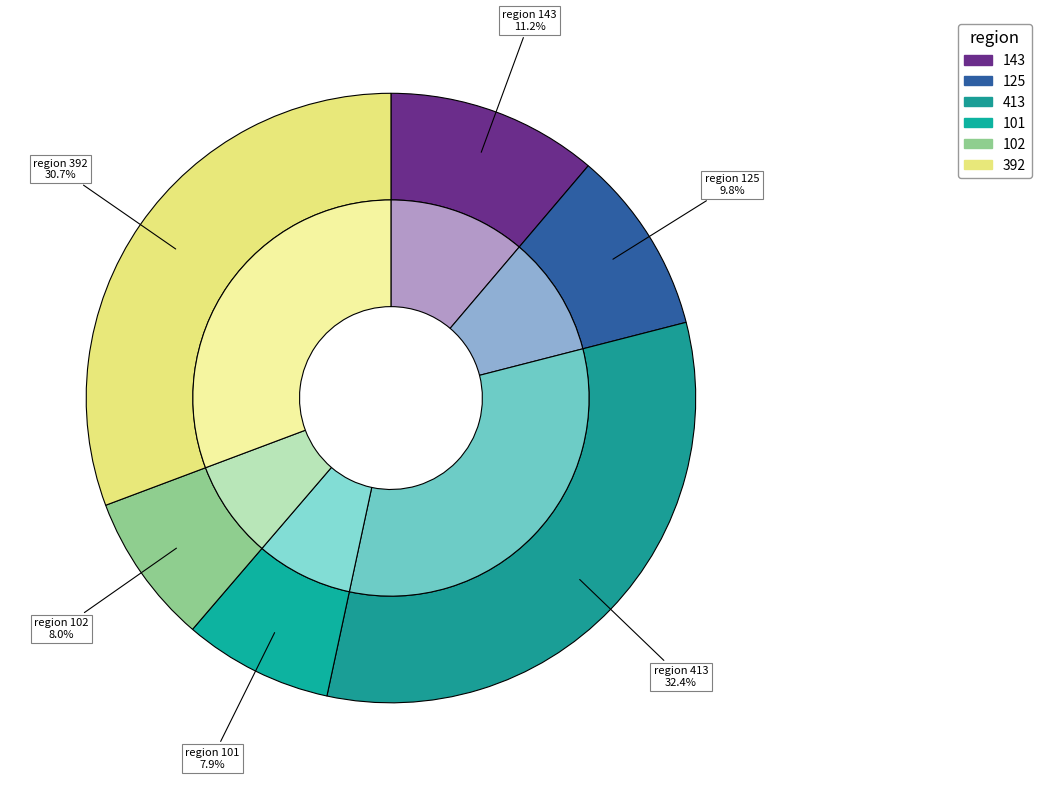

True or false: 125 accounts for 1% of the total.

False